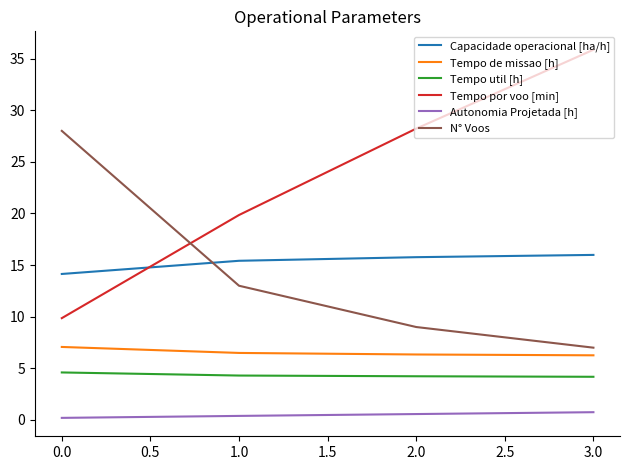

Count the number of data series in this chart.

6